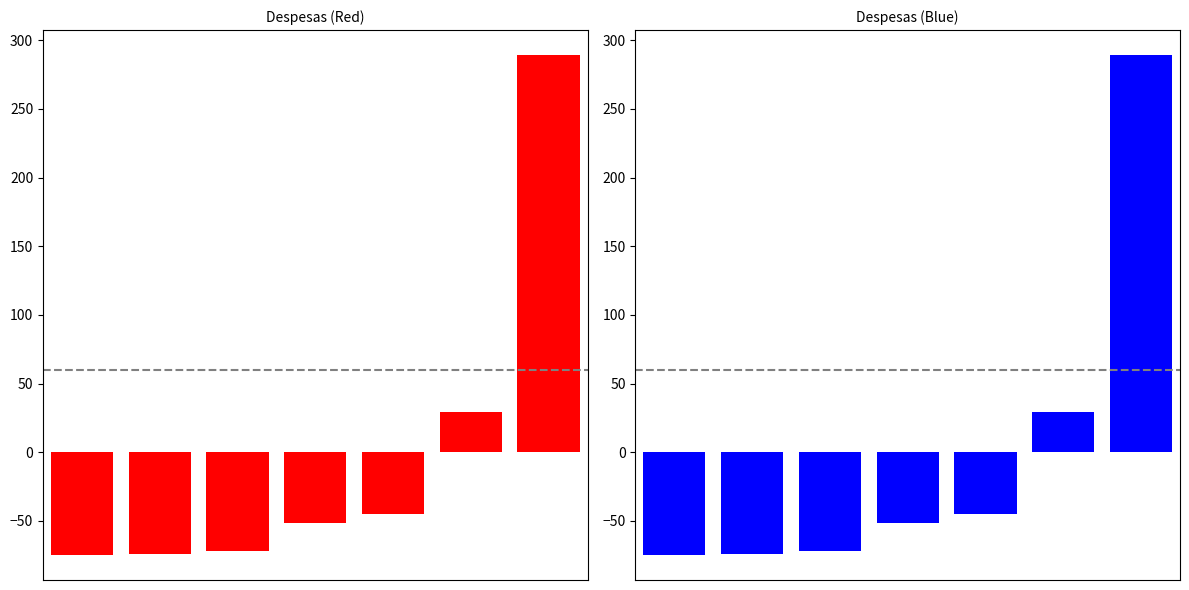

Count the number of data series in this chart.

1